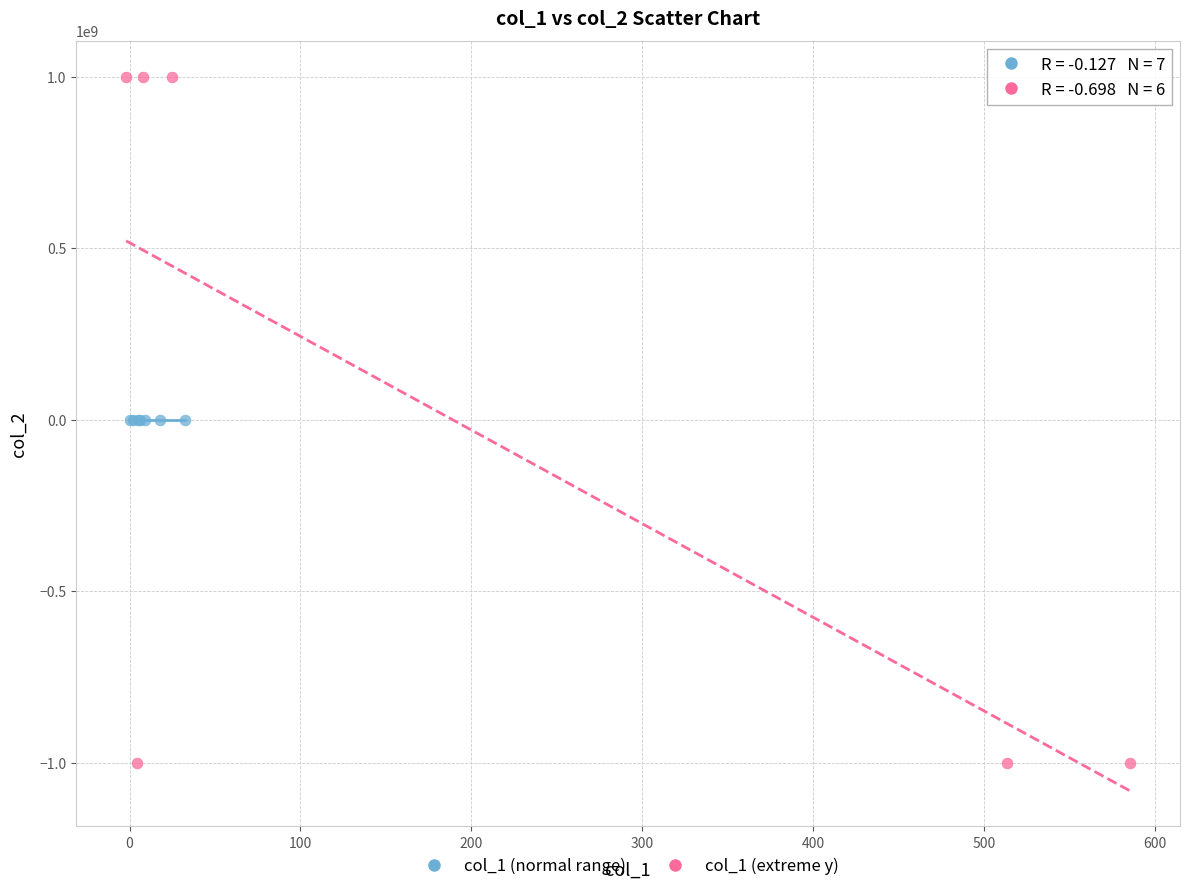

Which series has the largest Y range (max minus min)?

col_1 (extreme y)